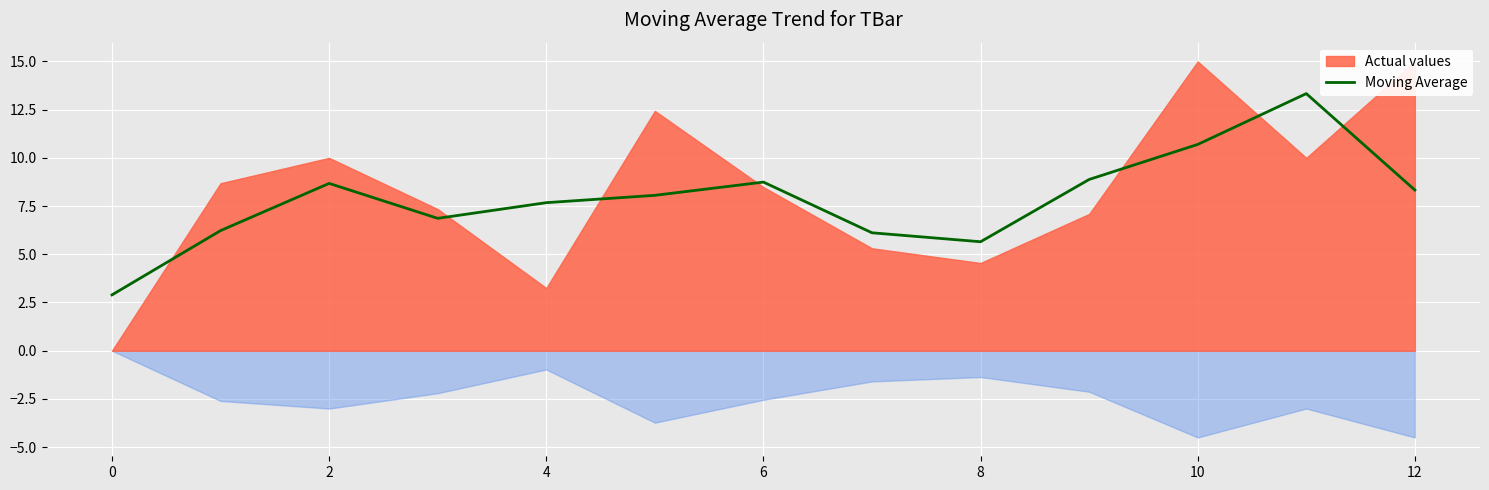

Reading left to right, what are all the values shown in this chart?

2.9	6.2	8.7	6.9	7.7	8.1	8.7	6.1	5.7	8.9	10.7	13.3	8.3